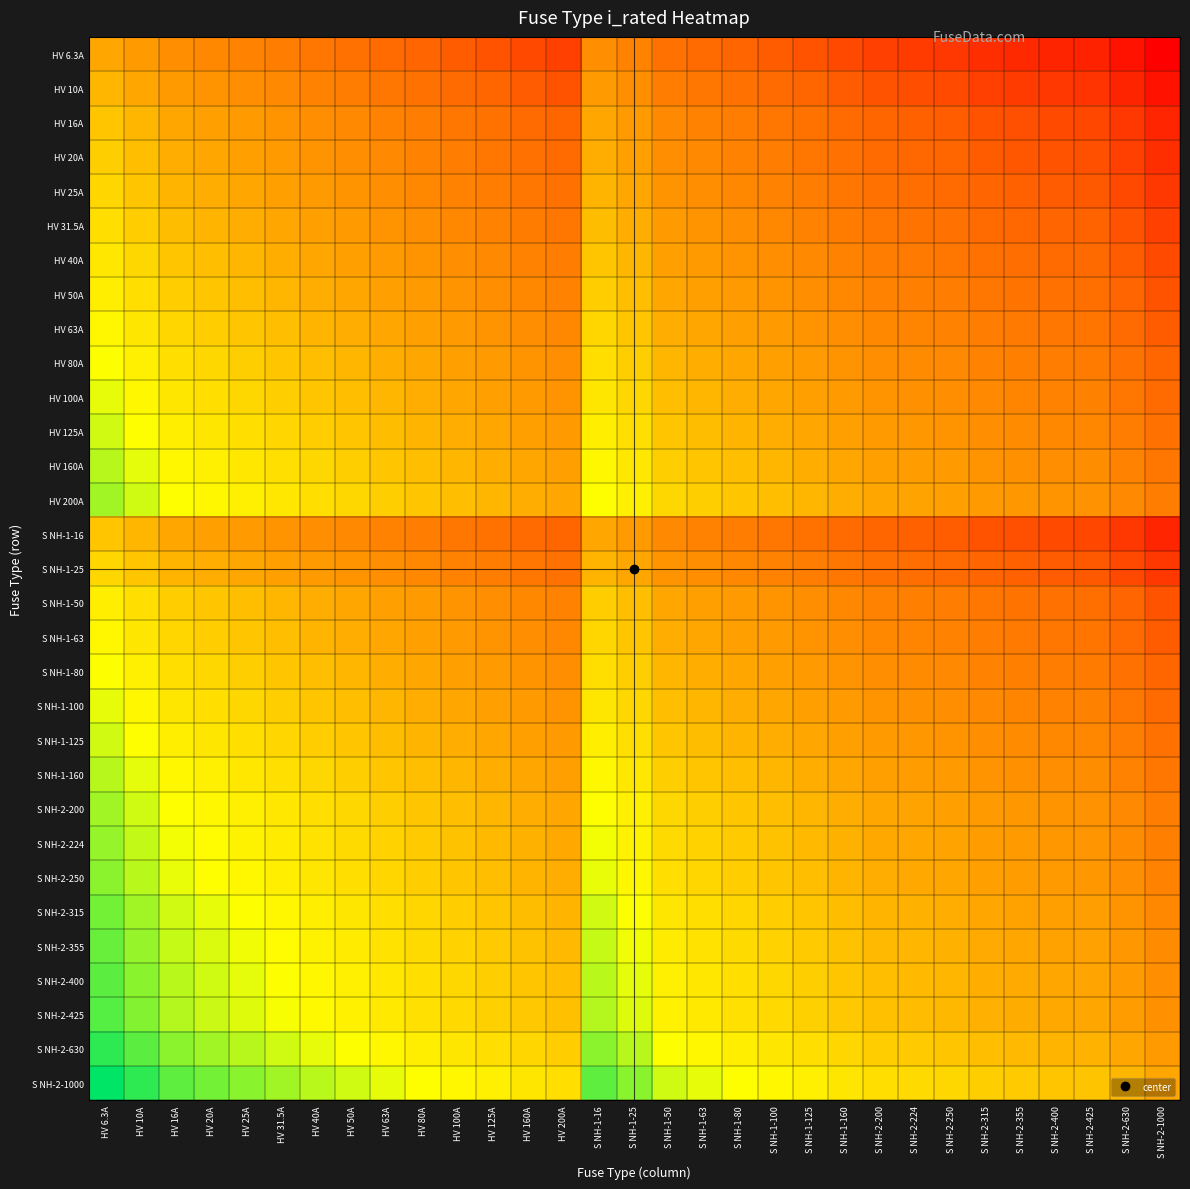

What is the spread (max minus min) of values at S NH-2-224?

2.2